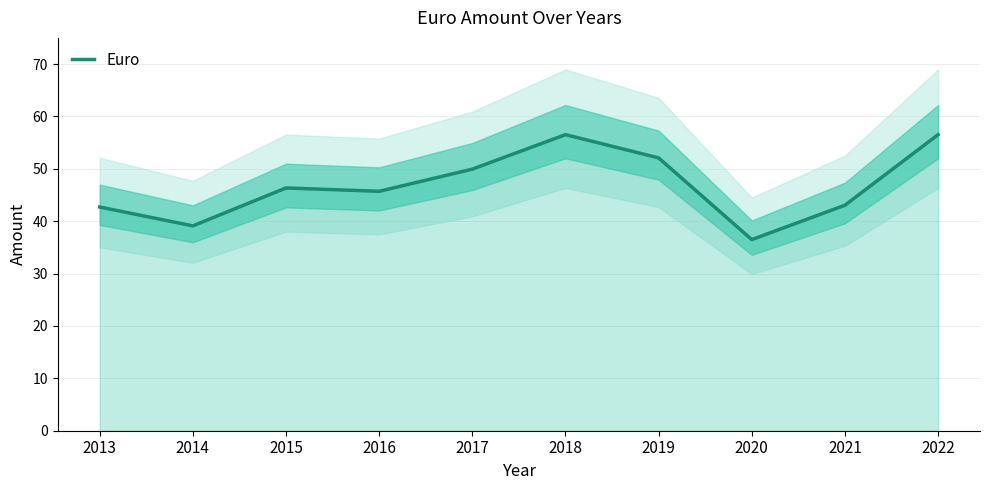

Reading left to right, what are all the values shown in this chart?

2013=42.7	2014=39.1	2015=46.4	2016=45.7	2017=49.9	2018=56.5	2019=52.1	2020=36.5	2021=43.0	2022=56.5